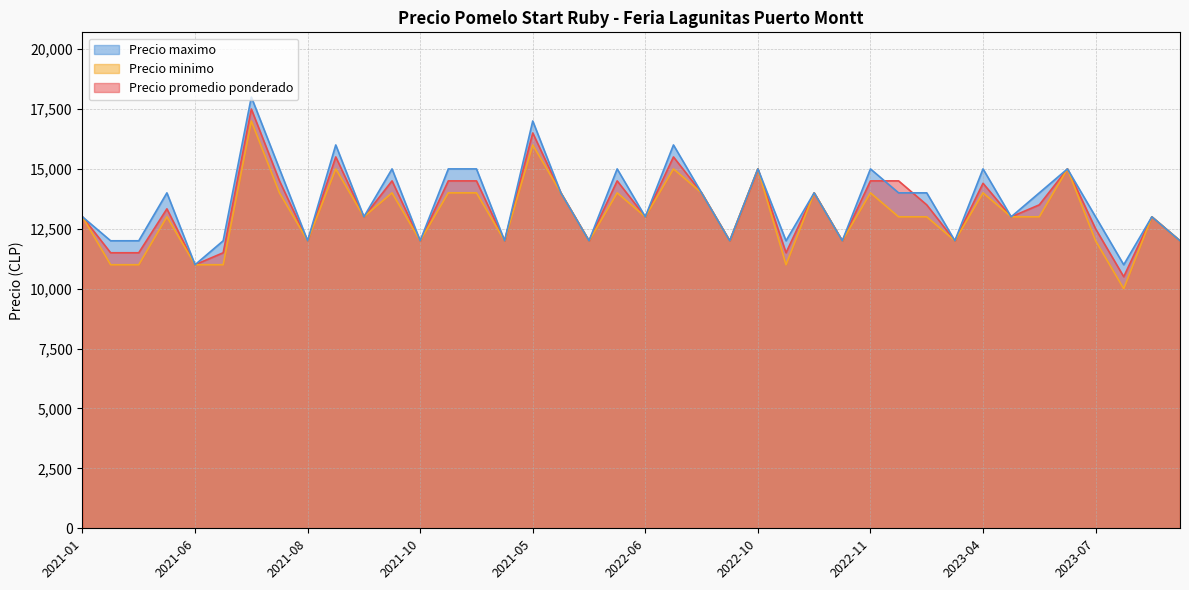

What is the smallest value displayed?

10000